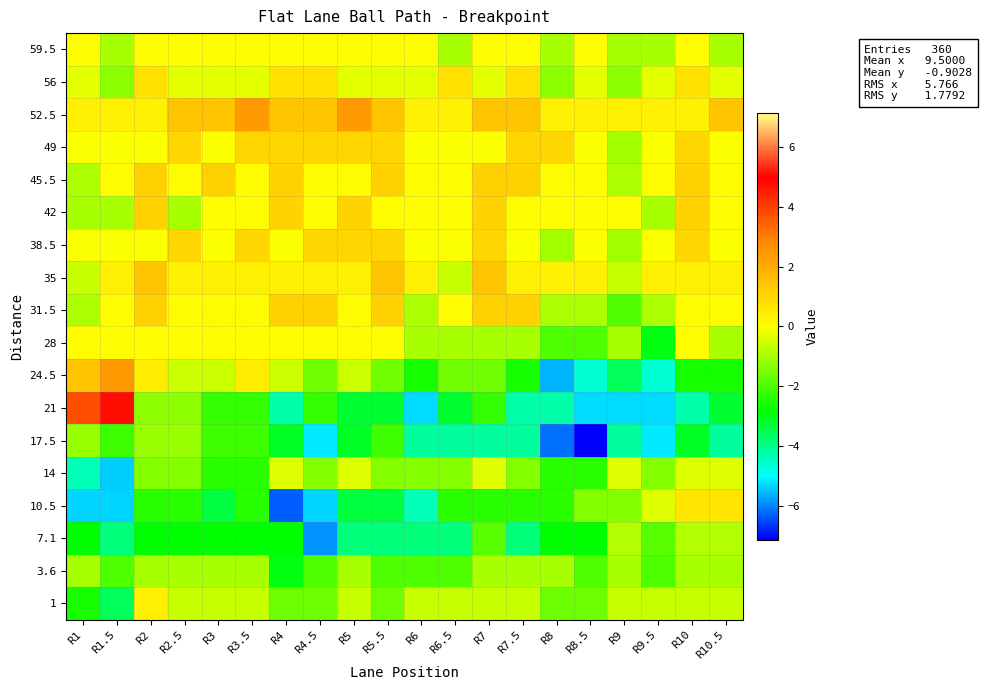

At R1, list the series in order from smallest to largest.

10.5, 14, 7.1, 1, 17.5, 3.6, 42, 45.5, 31.5, 35, 56, 49, 38.5, 28, 59.5, 52.5, 24.5, 21